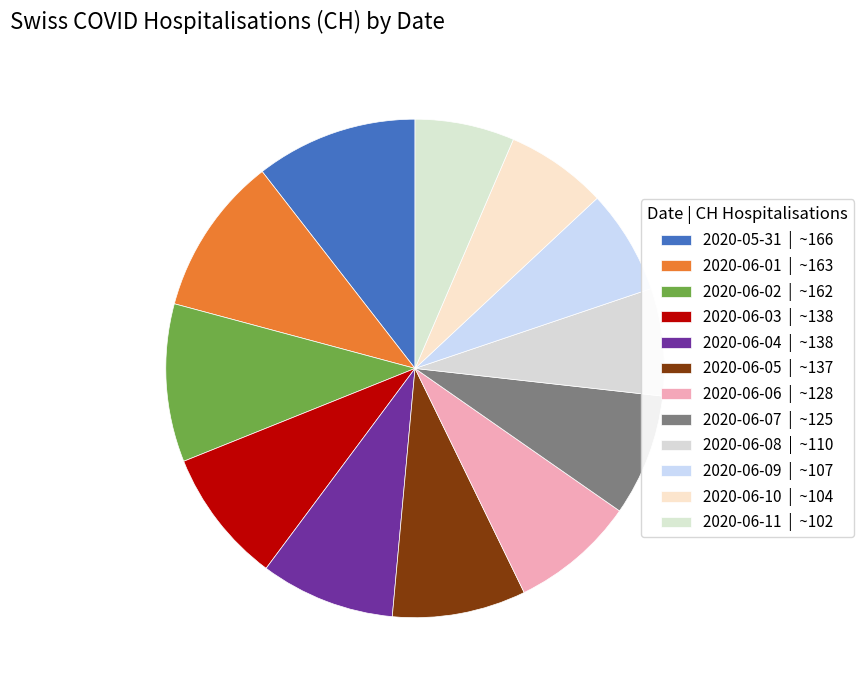

Is 2020-06-09 the majority of the pie?

No